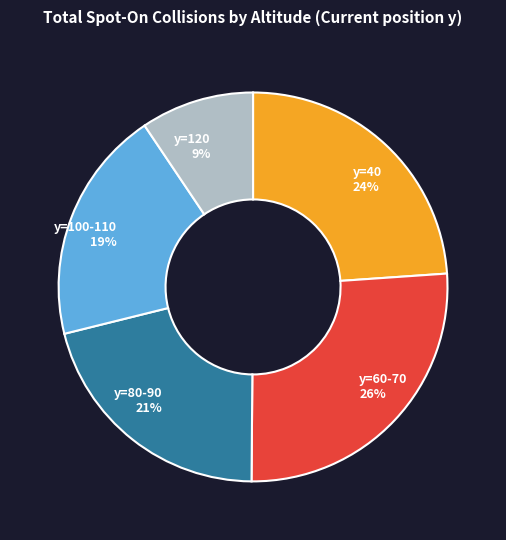

Is there any slice that represents more than half of the pie?

No